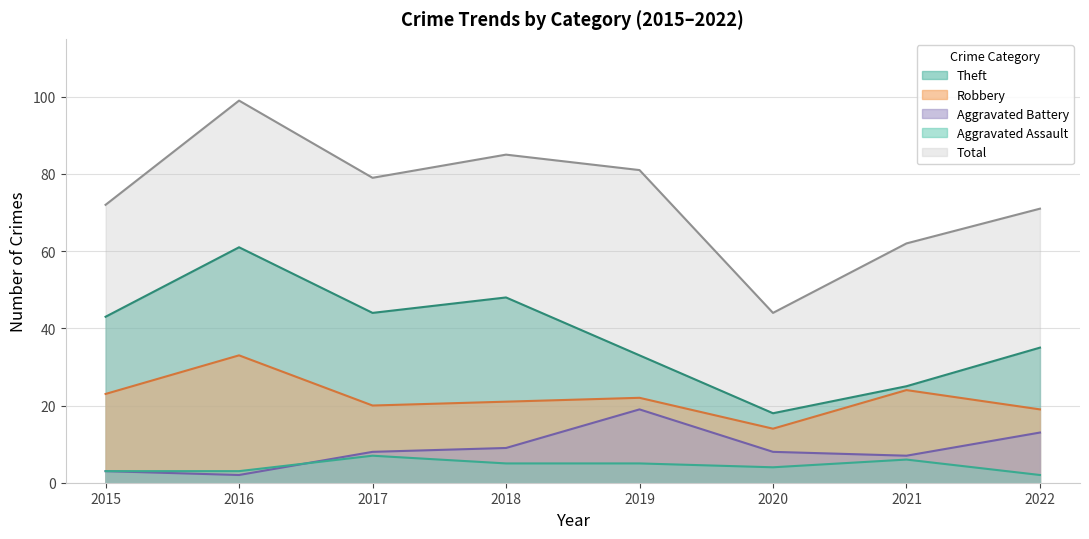

Which has a higher value, 2017 or 2016?

2016